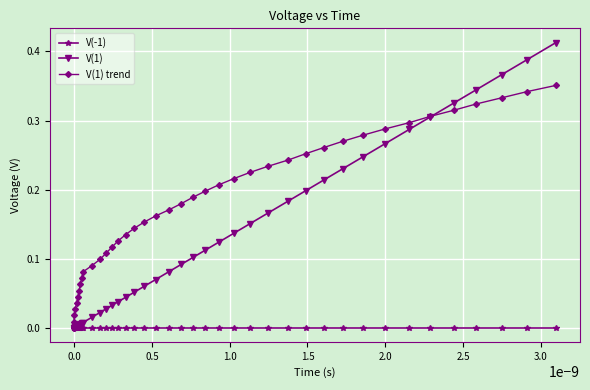

Which series has the largest total across all categories?

V(1) trend